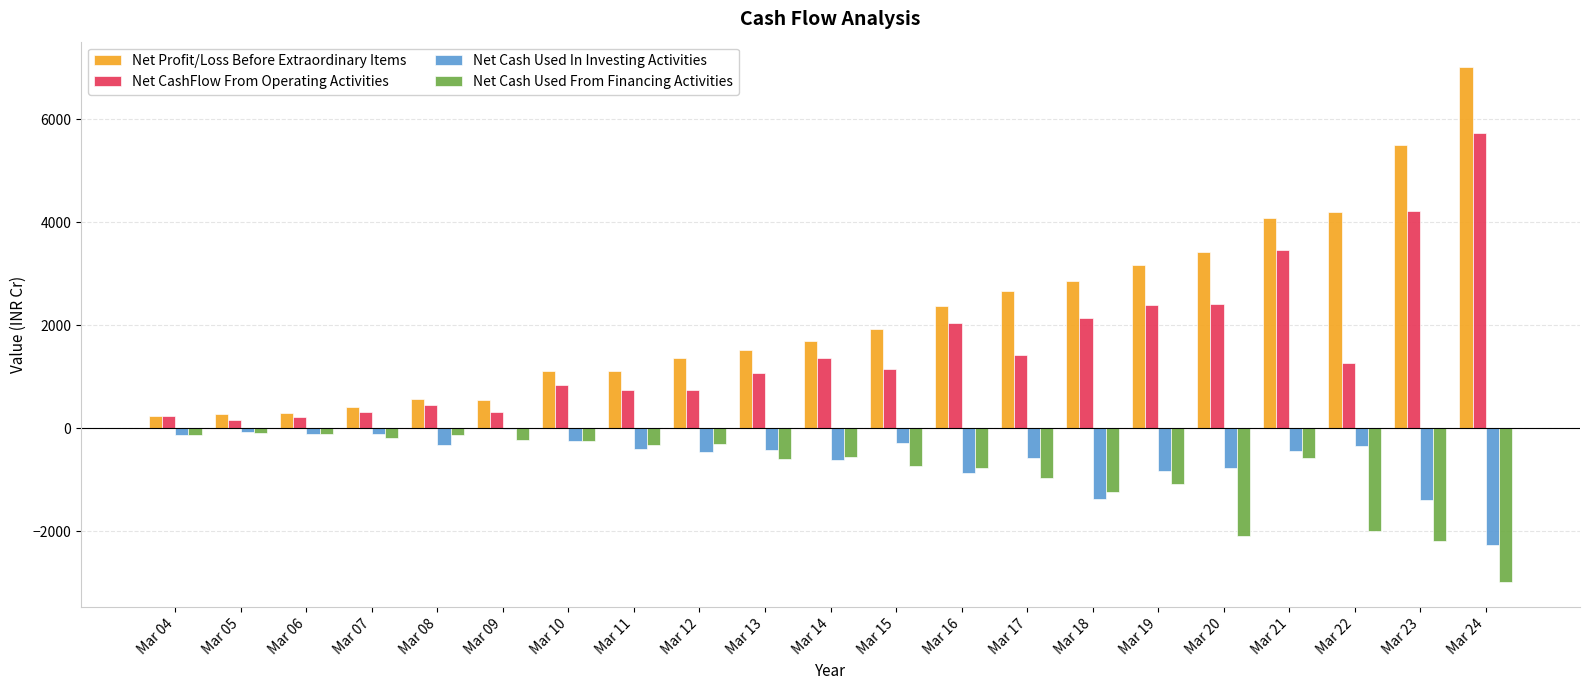

Which series has the largest total across all categories?

Net Profit/Loss Before Extraordinary Items